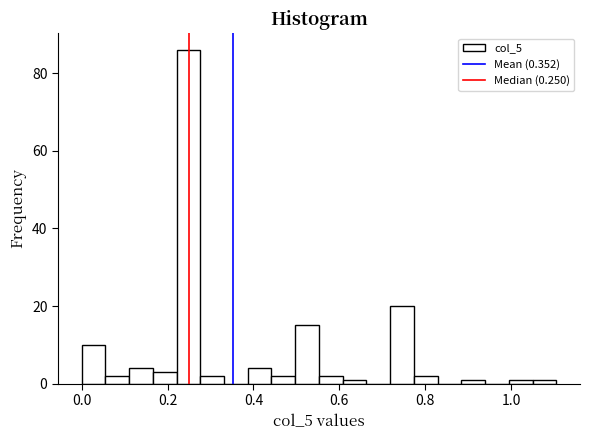

Read against the x-axis, roughly where is the centre of the tallest bar?

0.24